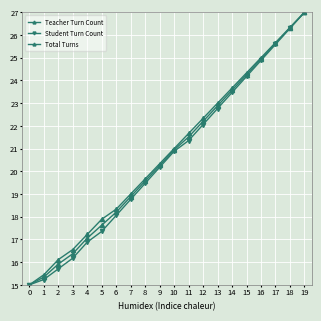

How many lines are shown in the chart?

3